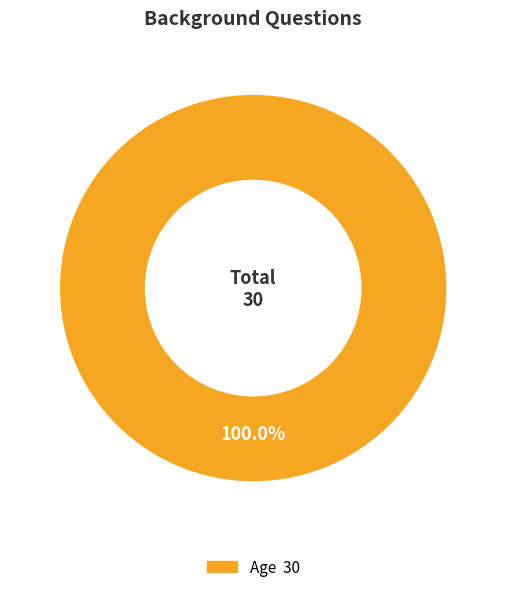

Is there a majority slice in this chart?

Yes